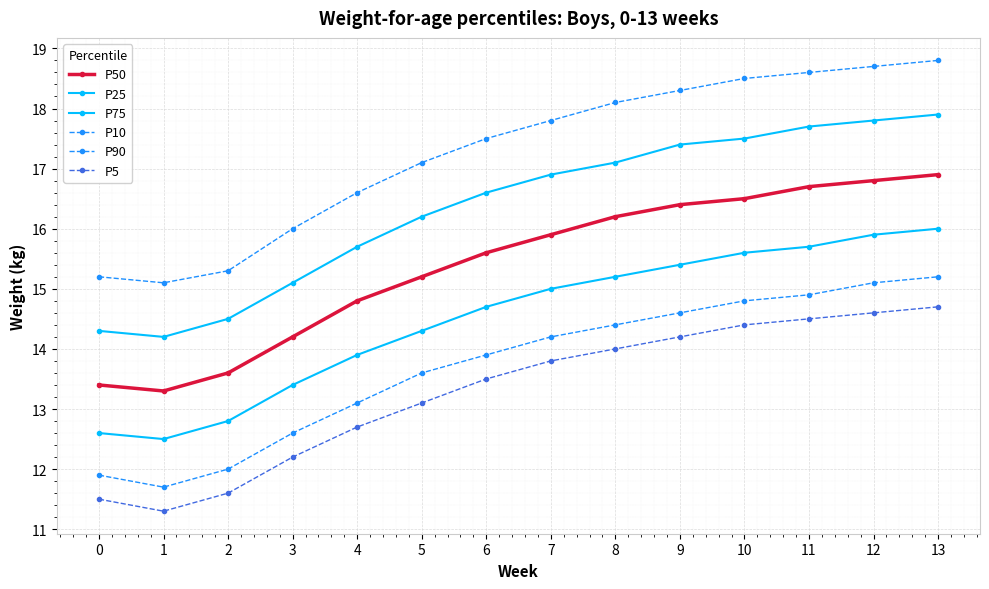

Between 5 and 8, which series saw the biggest shift?

P50